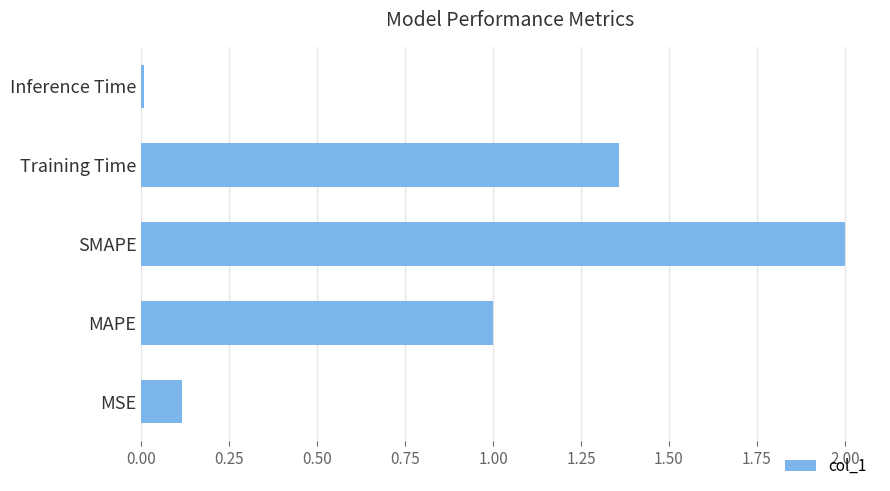

Are the bars horizontal?

Yes